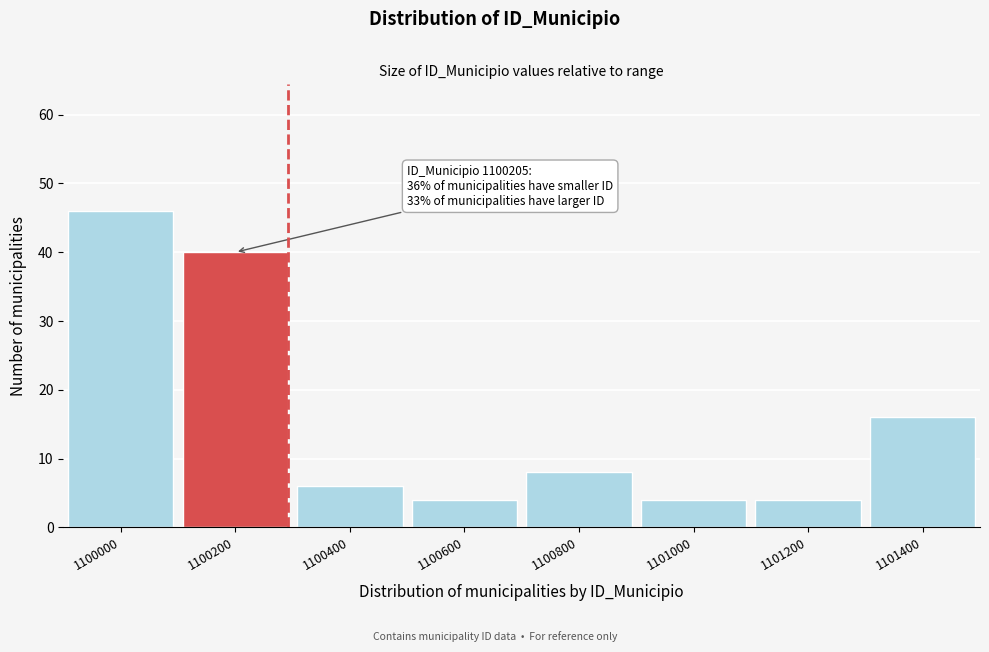

Reading right to left, what are all the values shown in this chart?

16	4	4	8	4	6	40	46